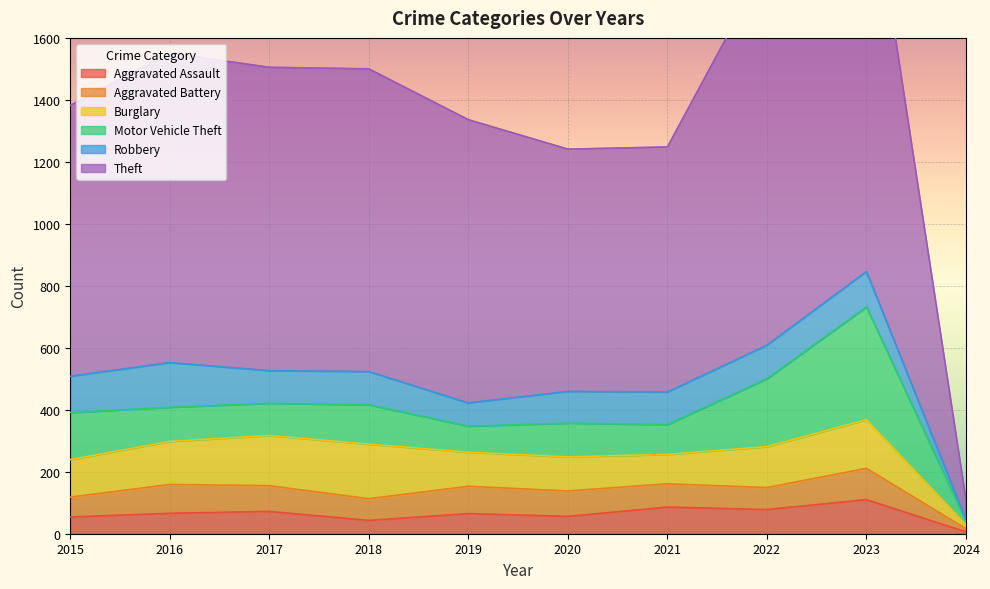

Between which two adjacent categories do Aggravated Assault and Robbery first intersect?

2023 and 2024